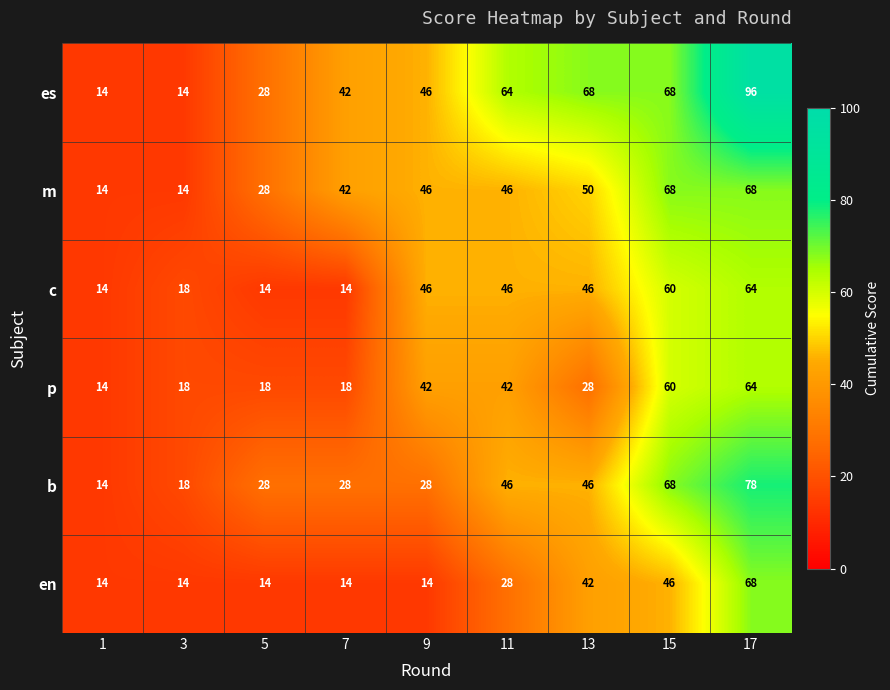

What is the difference between the highest and lowest values at 11?

36